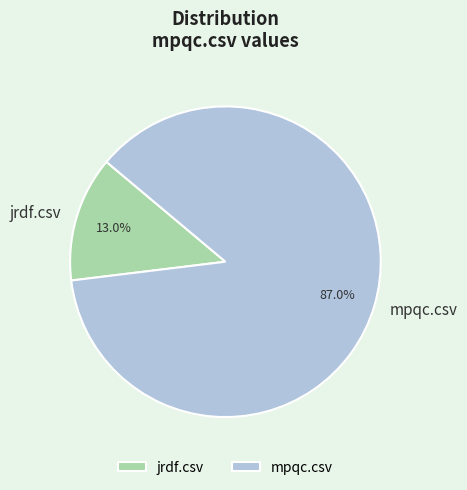

To the nearest percent, what is the average slice percentage?

50%